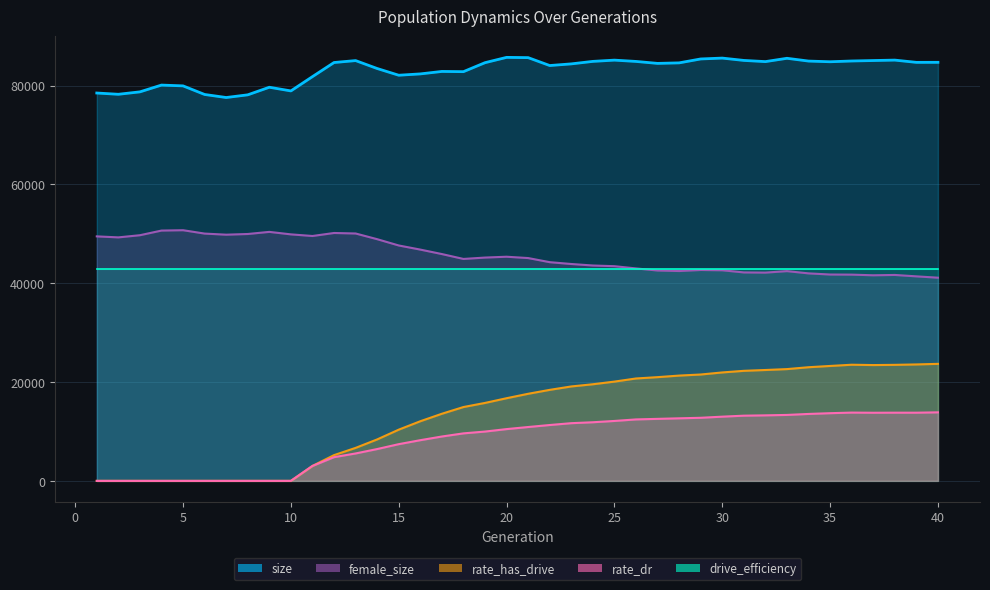

At which label does rate_dr first exceed 10899?

21